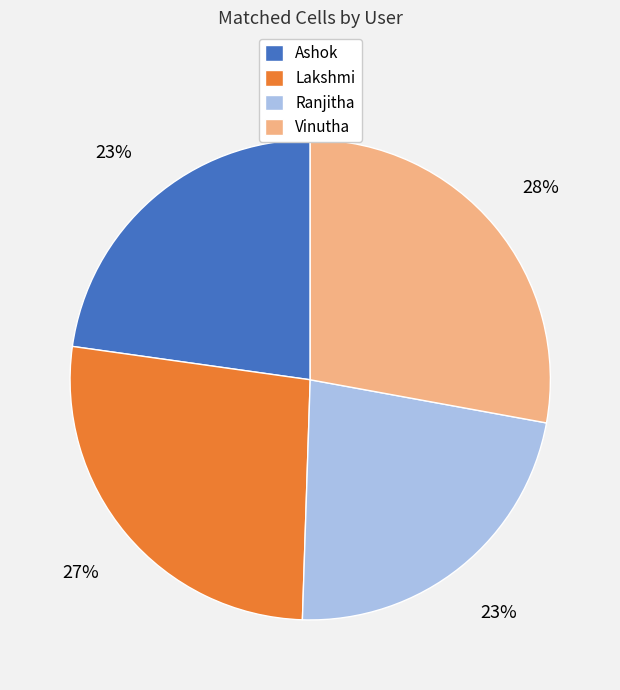

The Ranjitha slice represents 23% of the pie. True or false?

True